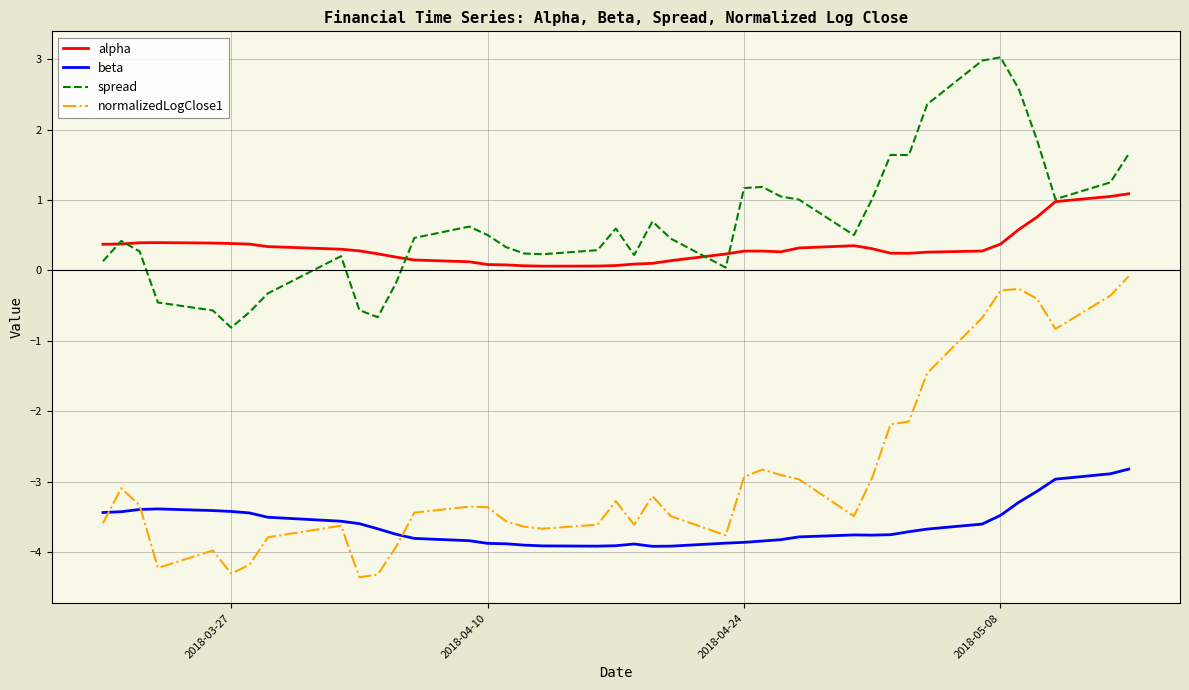

Which series has the largest total across all categories?

spread